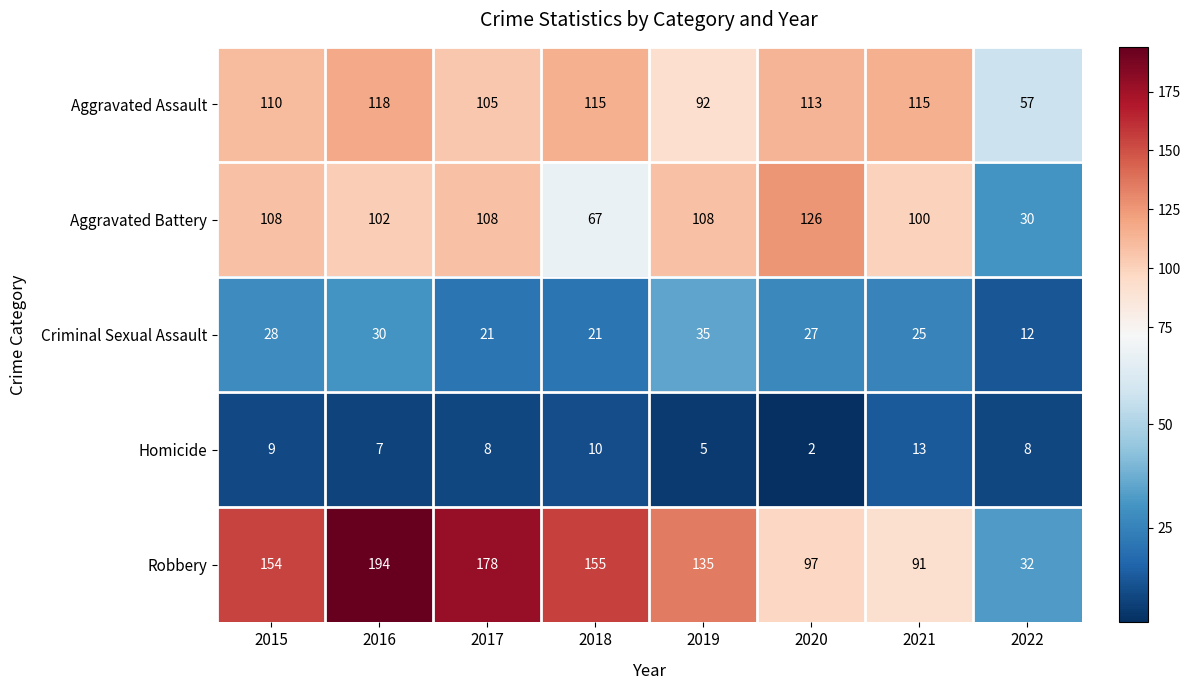

At how many categories does at least one series exceed 151?

4